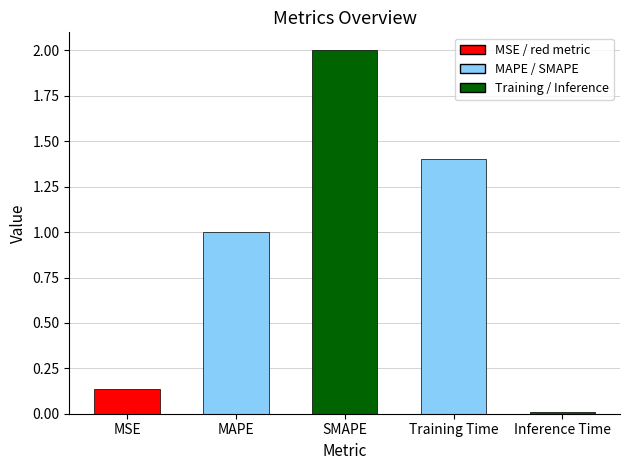

The chart shows a value of 1.4 at Training Time. True or false?

True